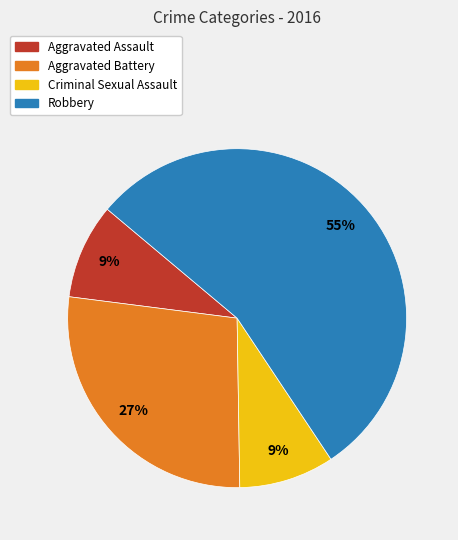

Is it true that Robbery is 55% of the pie?

True